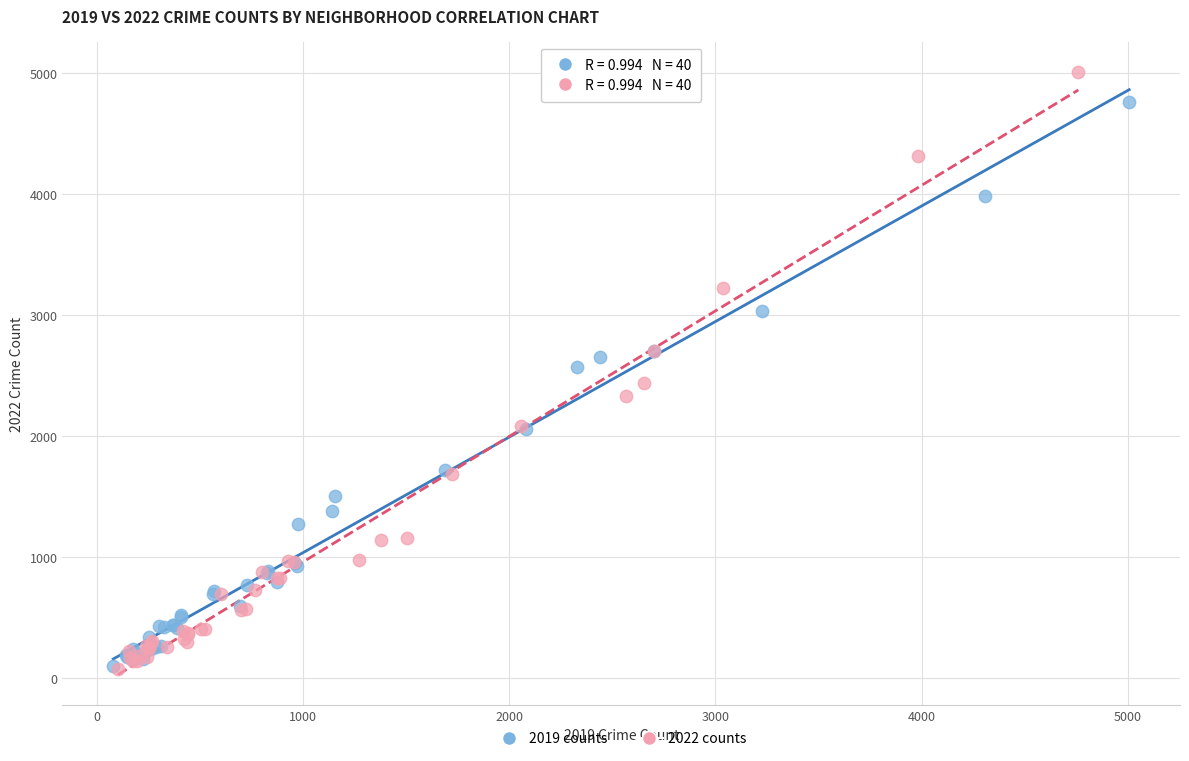

Which series contains the highest Y value?

2022 counts